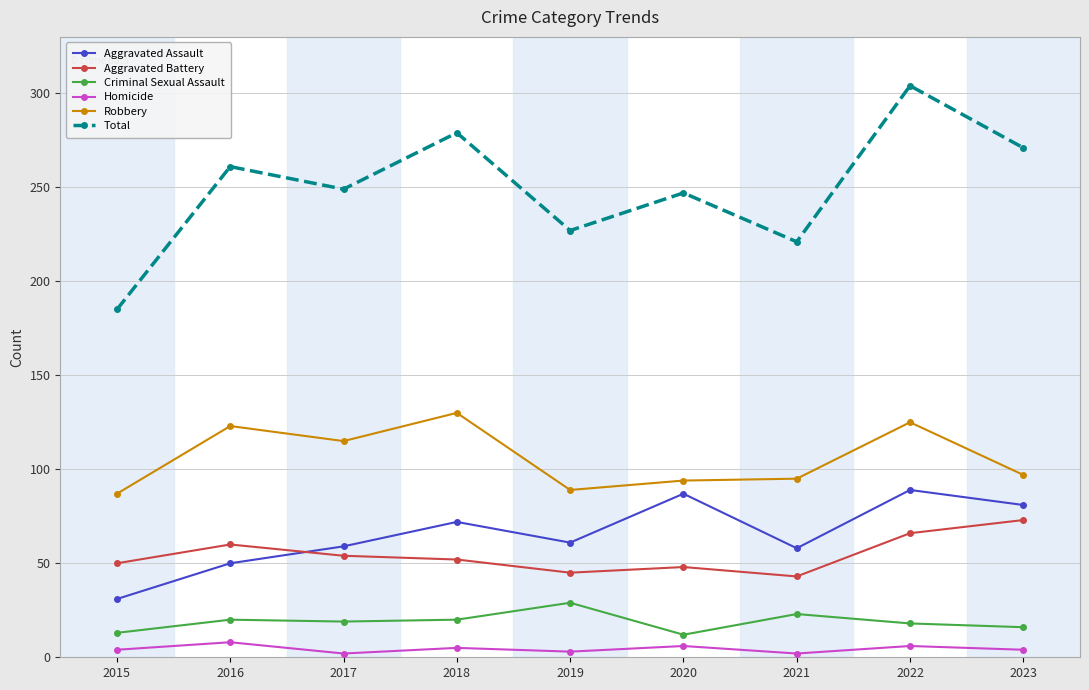

What is the difference between the Criminal Sexual Assault values at 2018 and 2022?

2